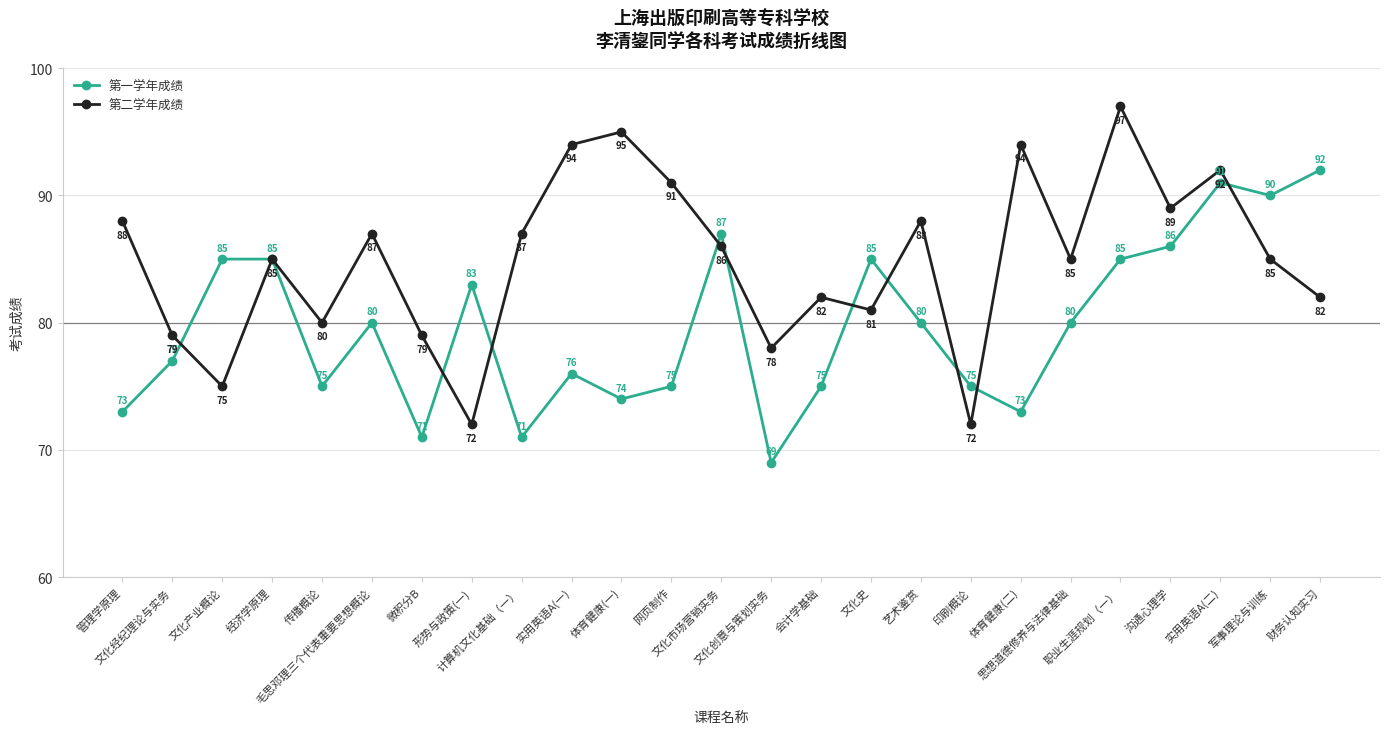

Read the 第一学年成绩 value at 形势与政策(一), to the nearest 10.

80